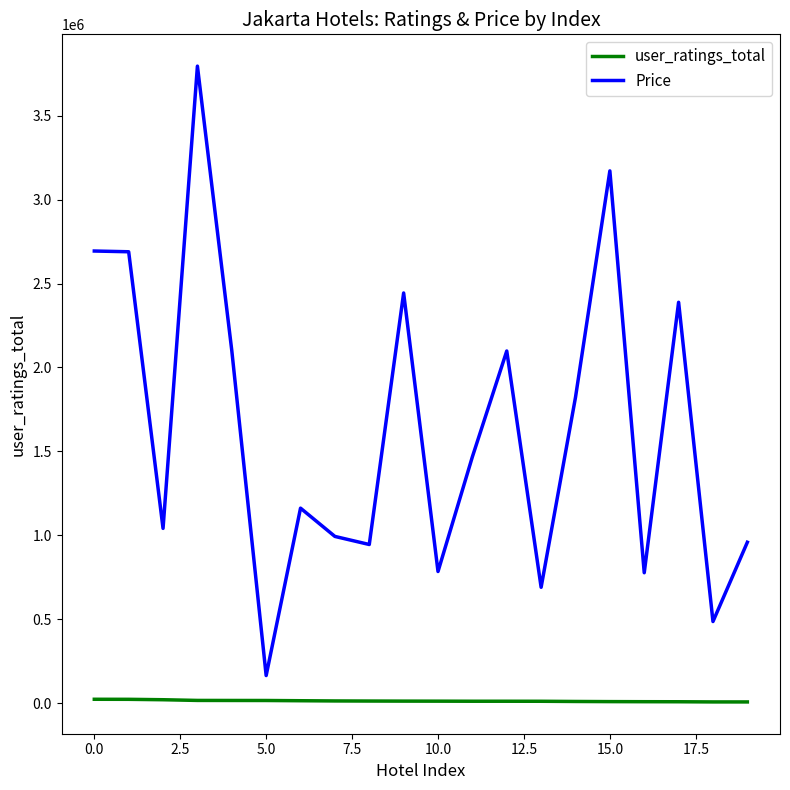

Which series has the largest total across all categories?

Price